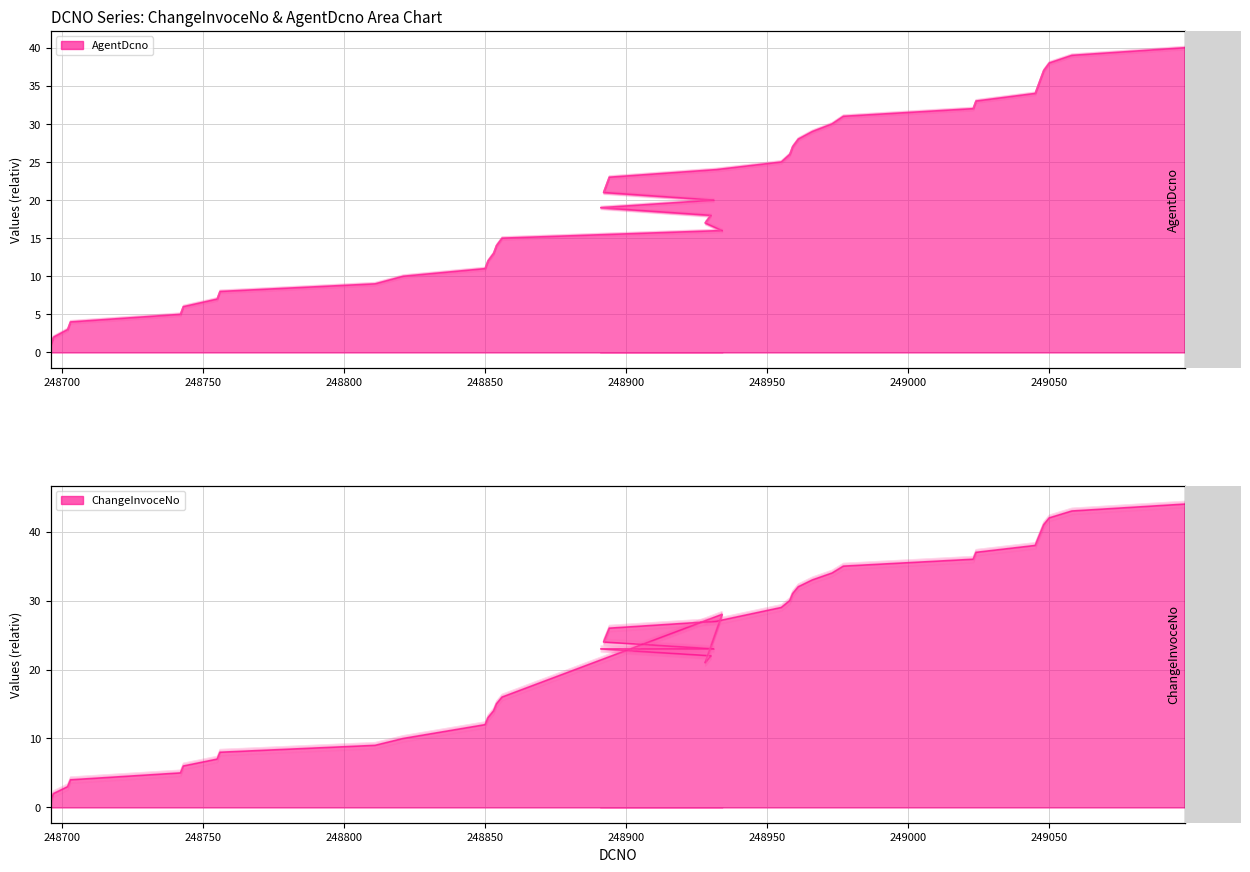

At how many categories does at least one series exceed 21?

24